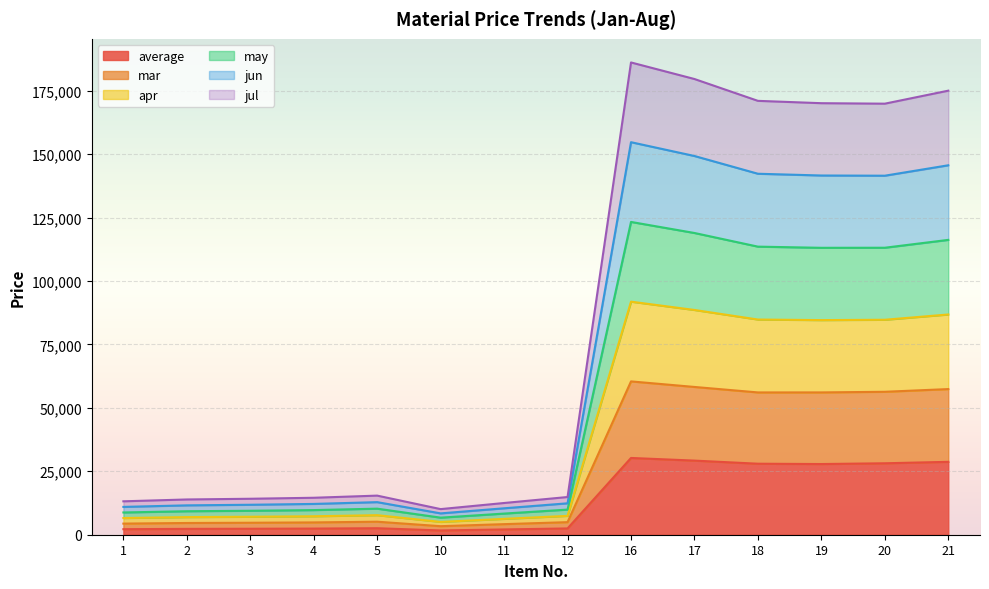

Does the chart display data point markers on the line(s)?

No